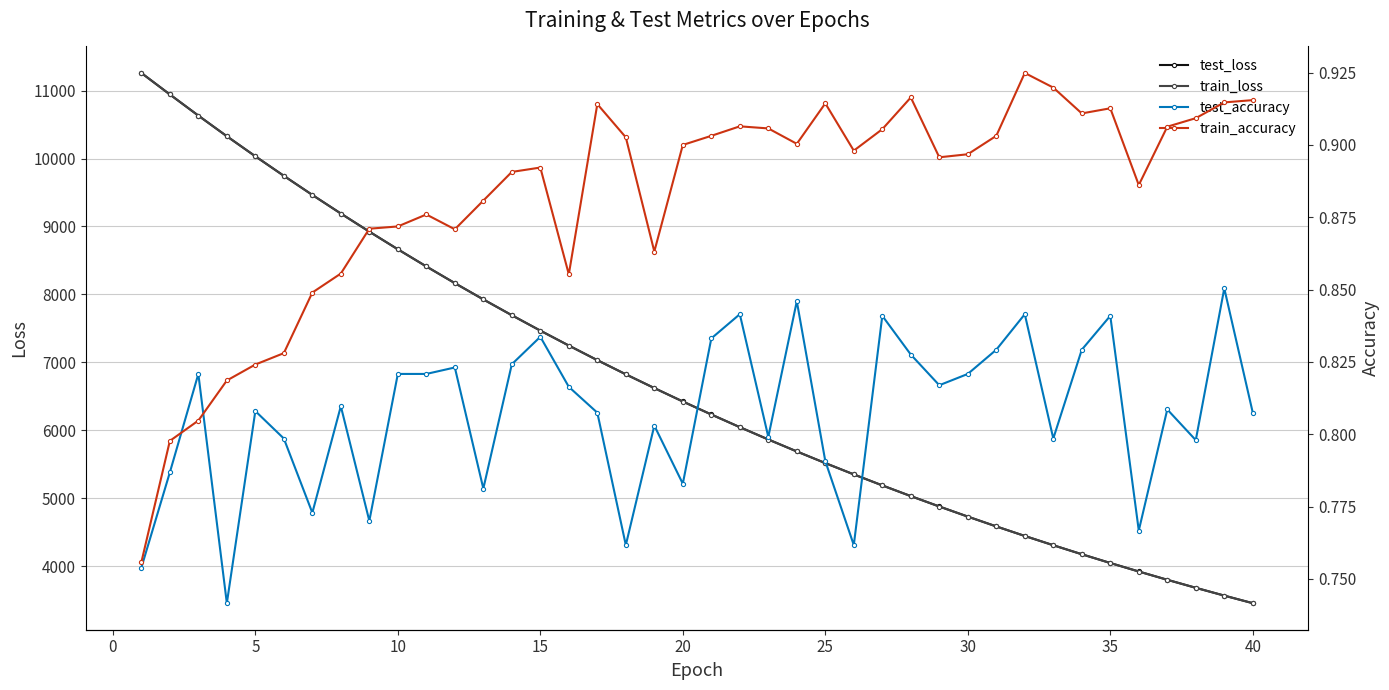

What is the difference between the maximum and second lowest values in the test_accuracy series?

0.1